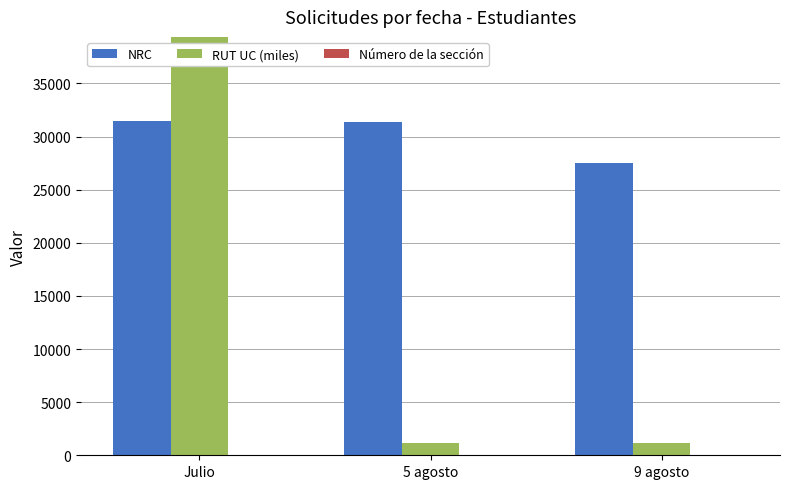

Which has a higher value, 9 agosto or Julio?

Julio